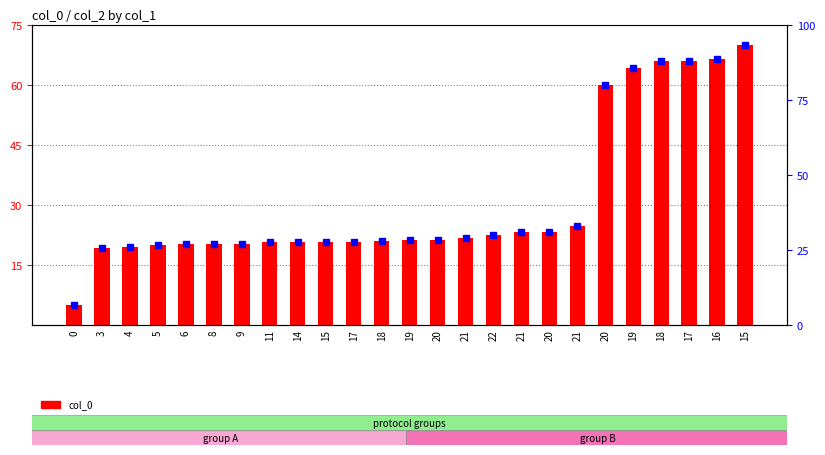

Between 15 and 20, which series saw the biggest shift?

col_0